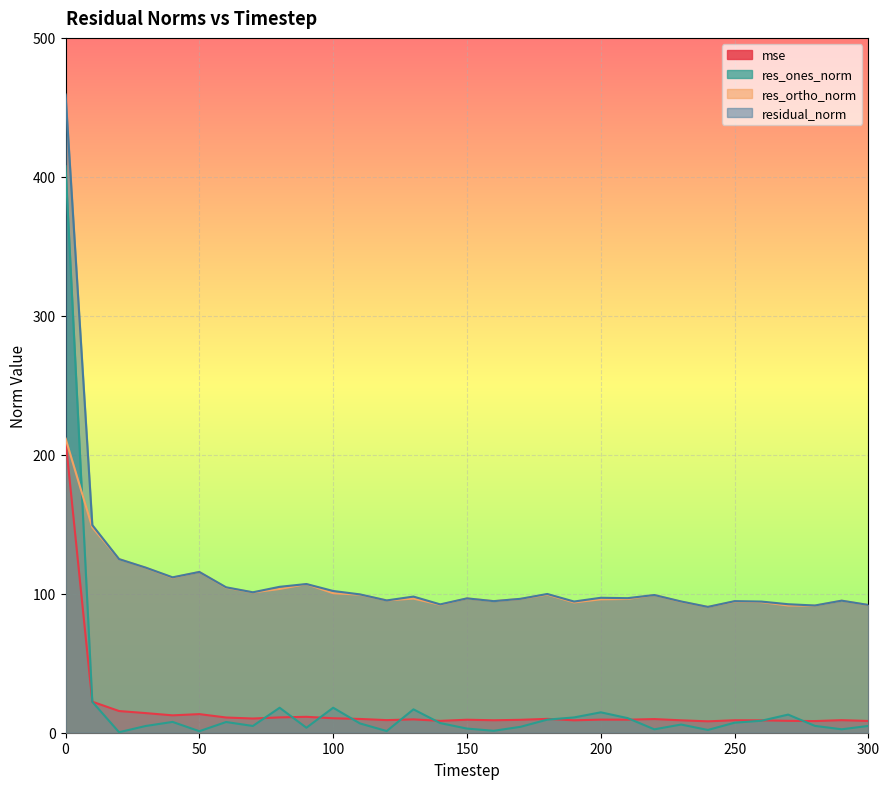

True or false: residual_norm has a value of 95.0 at 290.

True